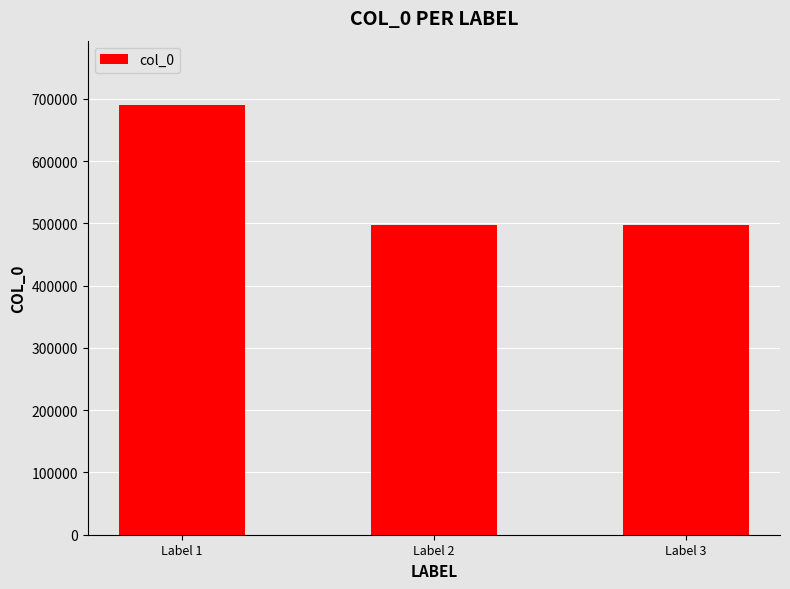

What is the sum of all values?

1683688